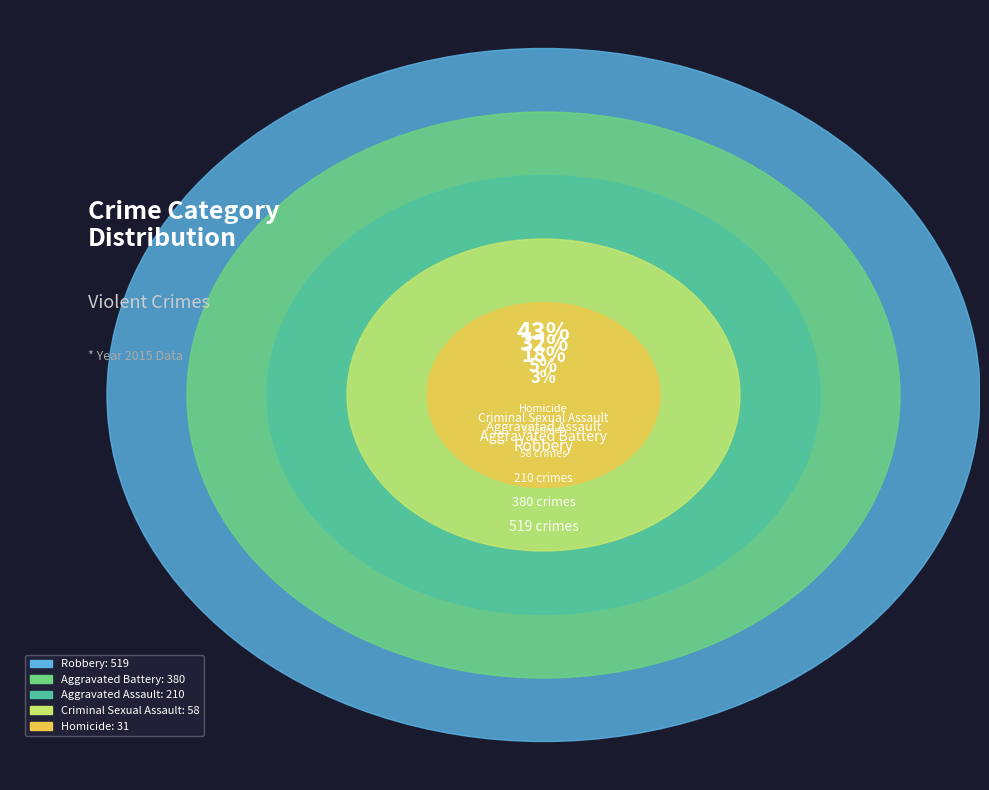

True or false: Robbery accounts for 29% of the total.

False